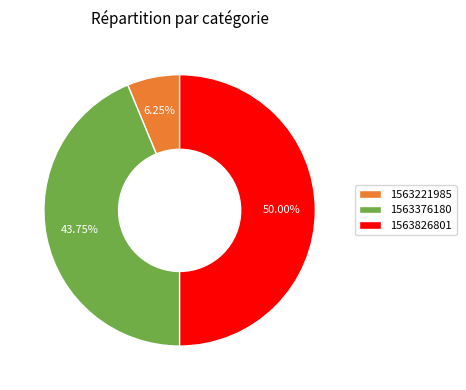

Approximately how many times larger is the value at 1563376180 compared to 1563826801?

0.9